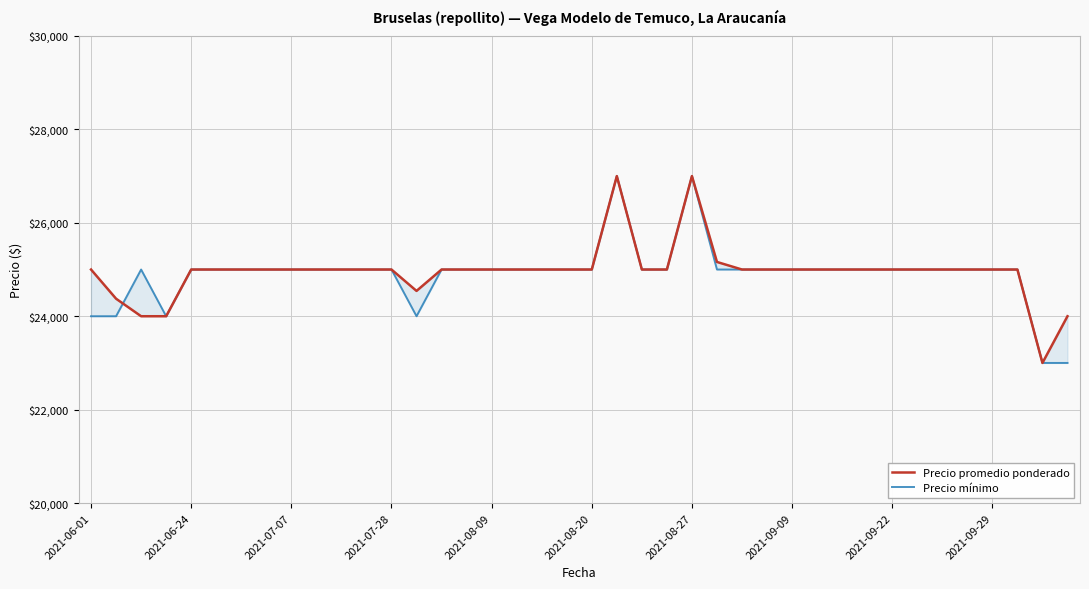

Where is the first local maximum for Precio promedio ponderado?

21